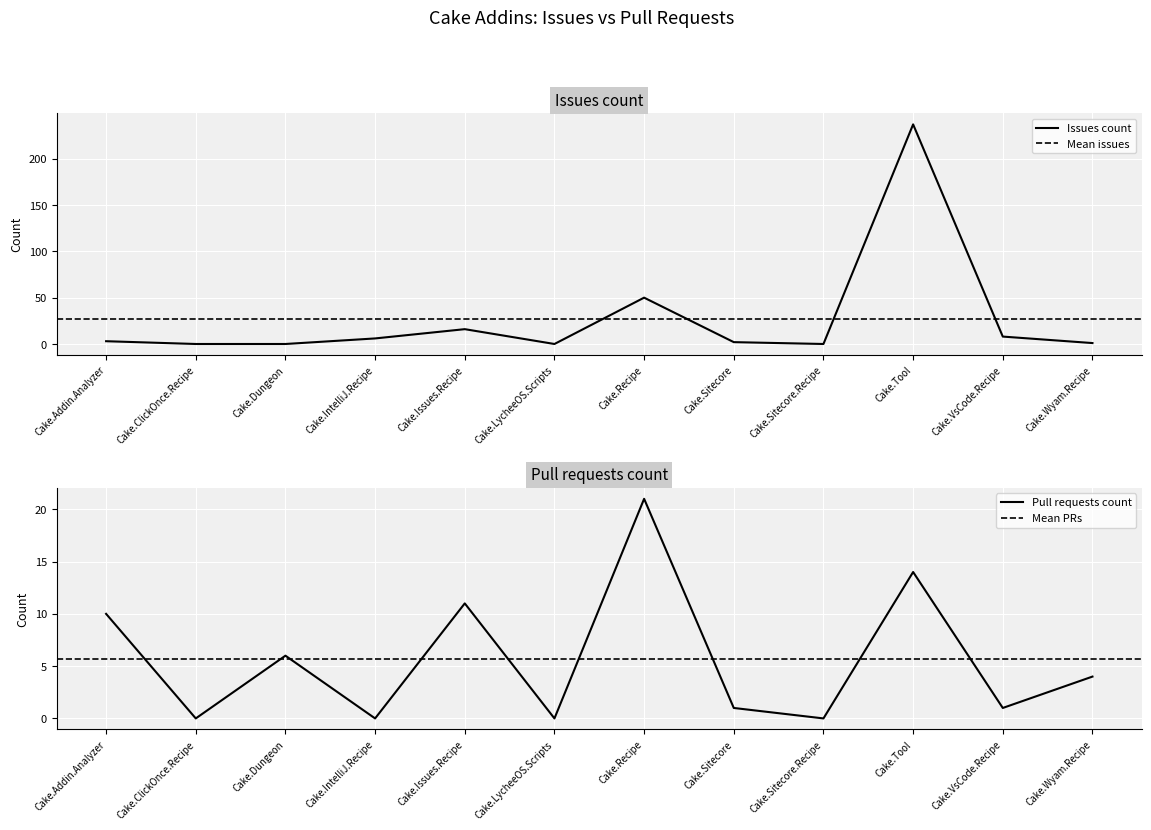

What is the label of the 11th point from the left?

Cake.VsCode.Recipe